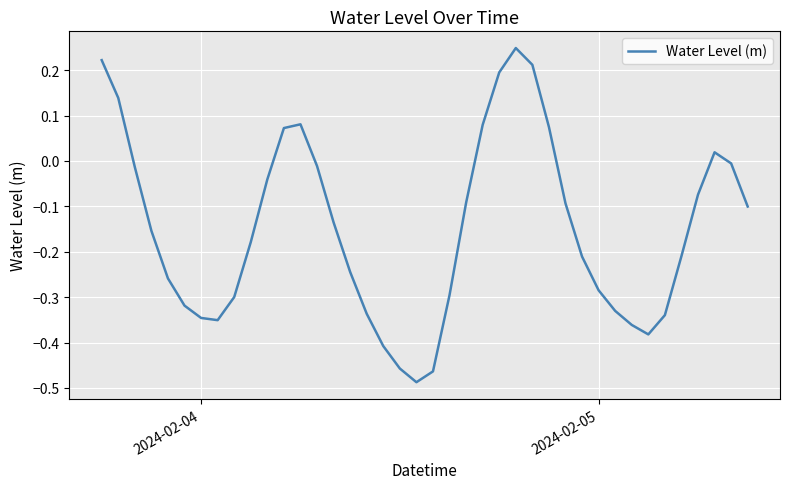

What is the difference between the maximum and minimum values?

0.7